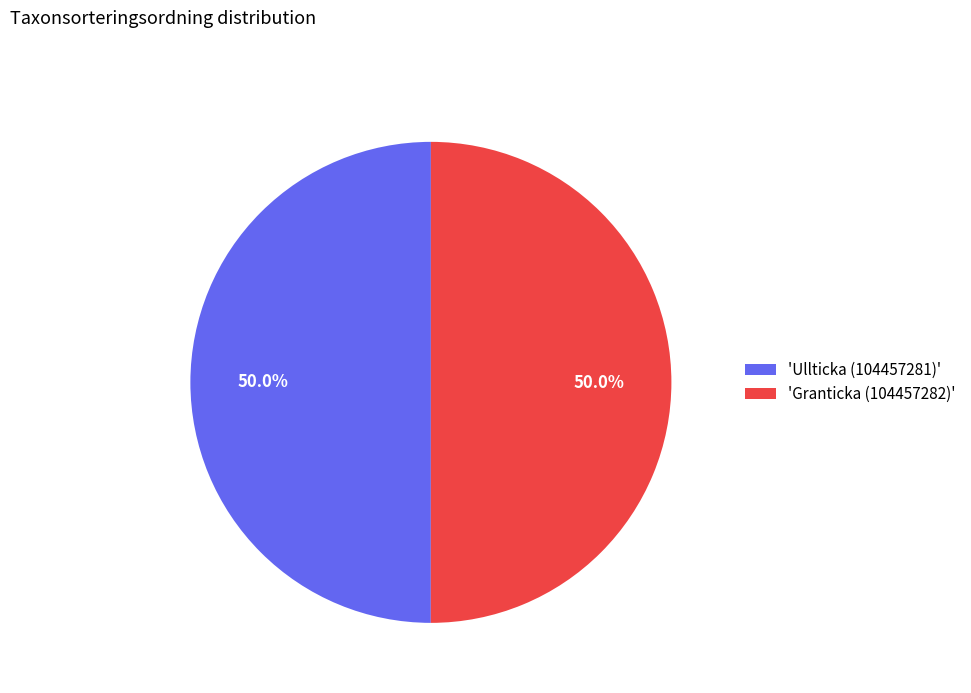

What portion of the pie excludes 'Ullticka (104457281)'?

50.0%